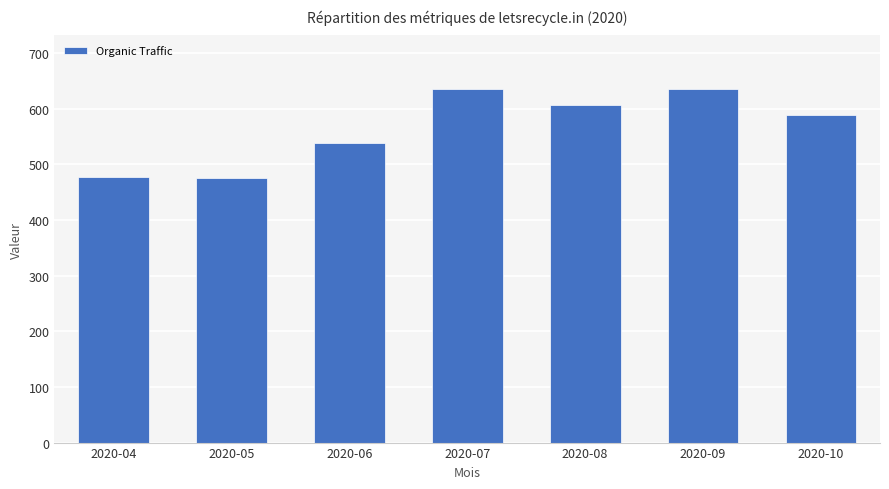

What is the difference between the values at 2020-09 and 2020-05?

160